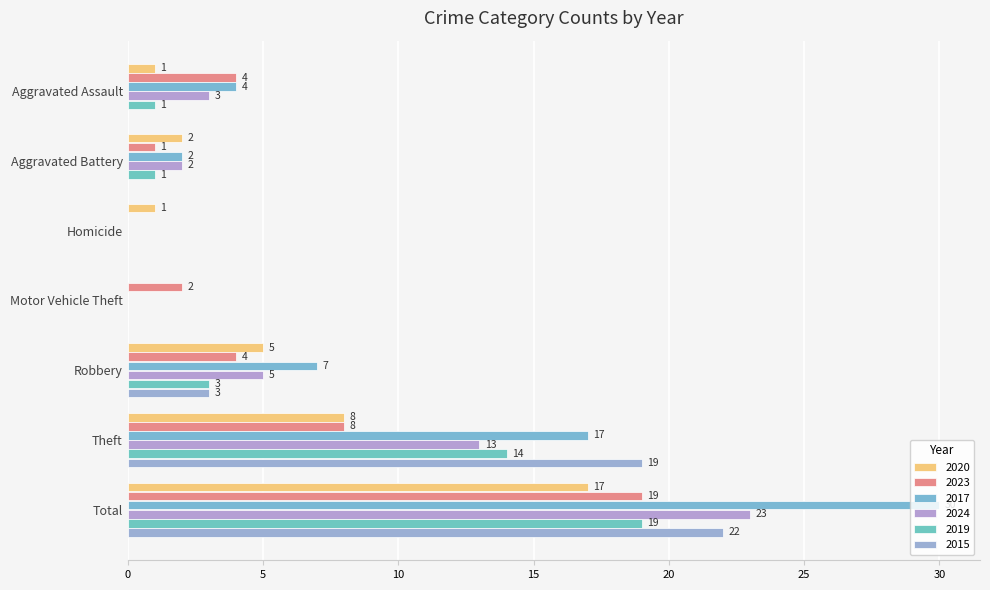

Which series has the widest spread of values?

2017